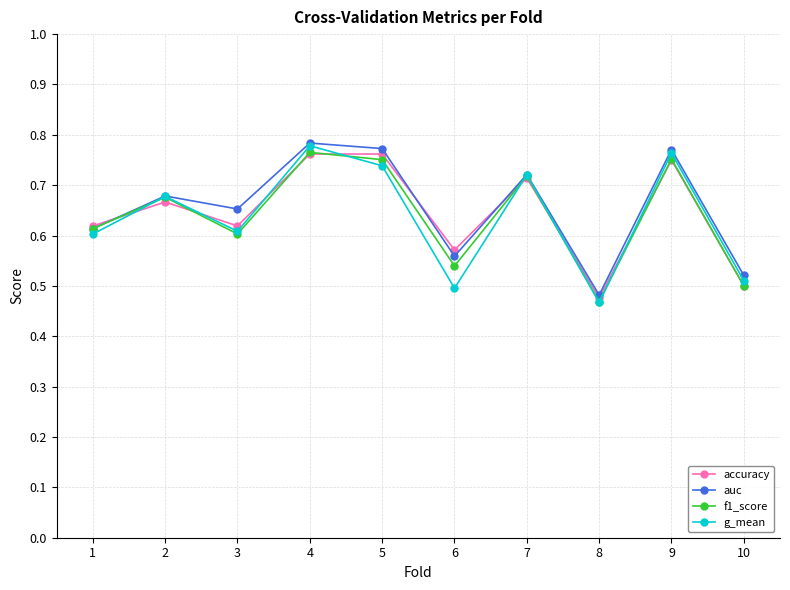

The auc series shows 0.5 at 5. True or false?

False